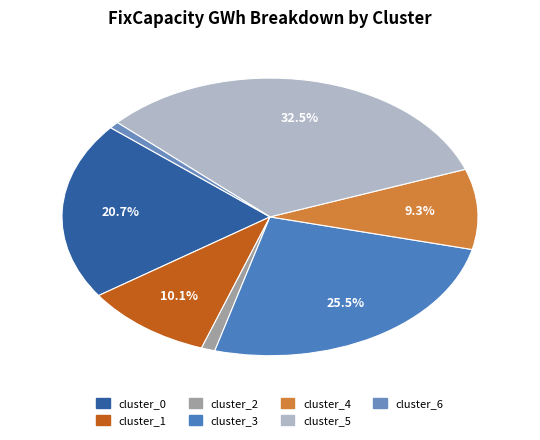

Does any single category account for the majority?

No